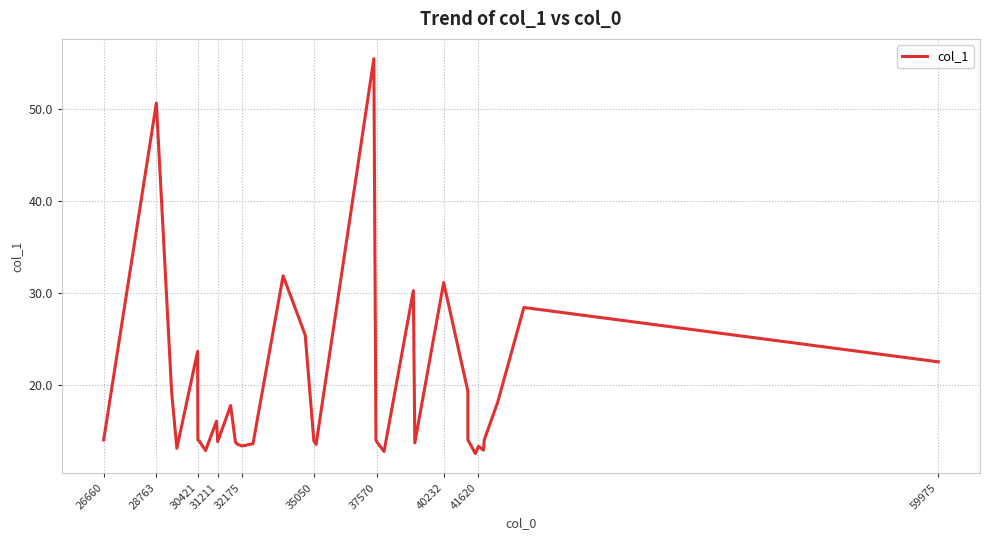

The chart shows a value of 18.9 at 31211. True or false?

False